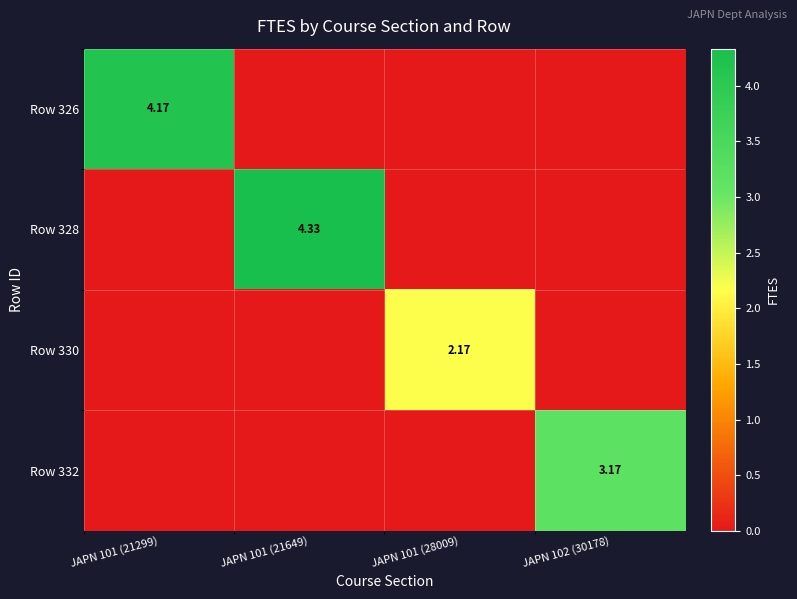

What is the sum of the Row 326 values at JAPN 101 (21649) and JAPN 101 (21299)?

4.2